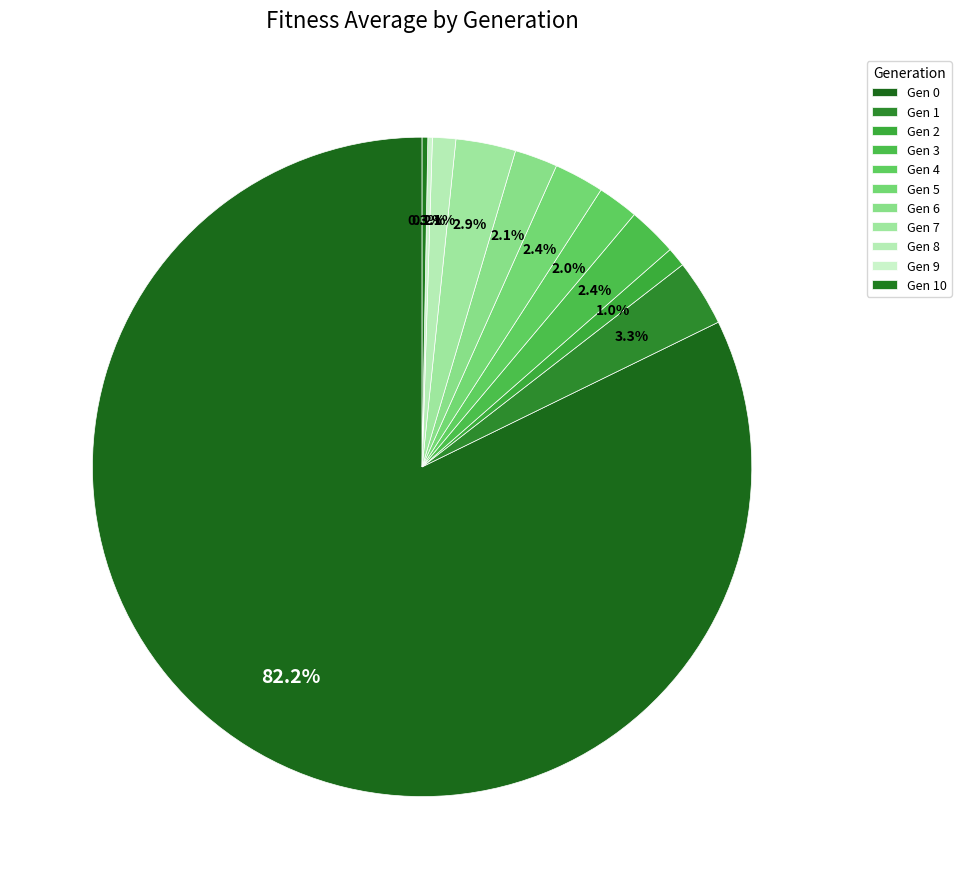

The Gen 9 slice represents 7% of the pie. True or false?

False